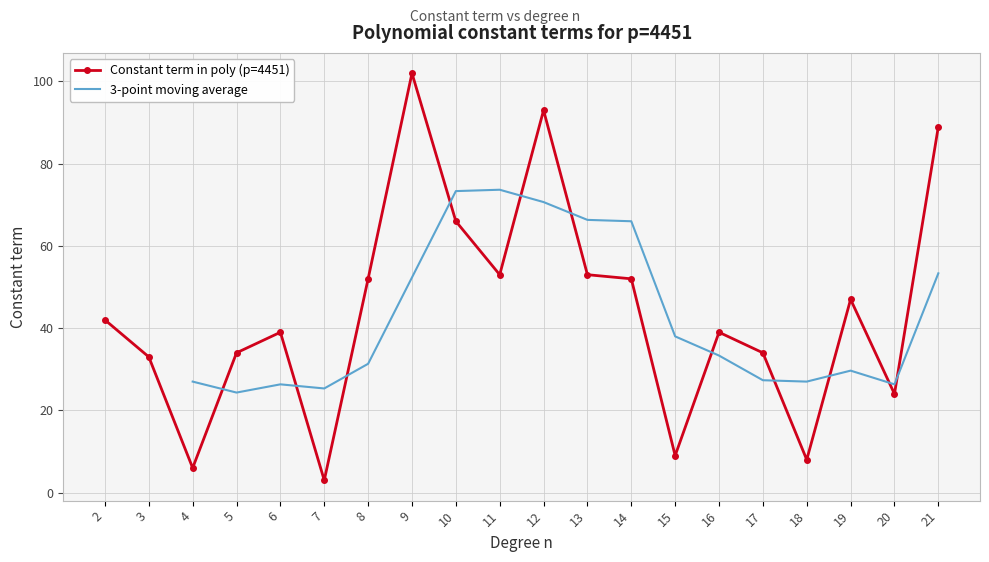

How many interior local peaks (higher than both neighbors) does the data have?

5